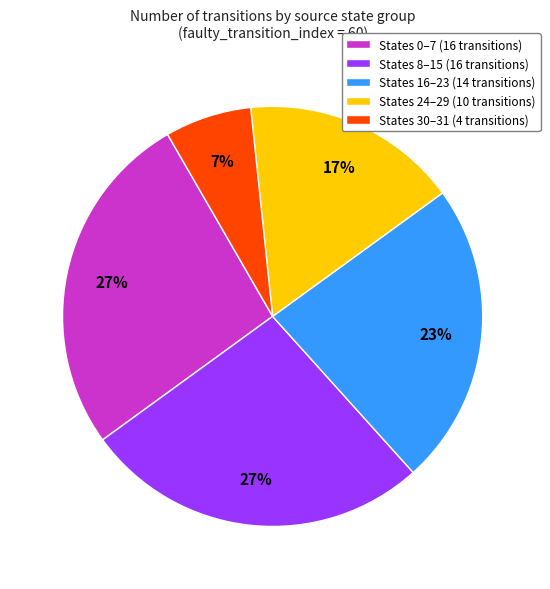

Which has a higher value, States 24–29 (10 transitions) or States 16–23 (14 transitions)?

States 16–23 (14 transitions)